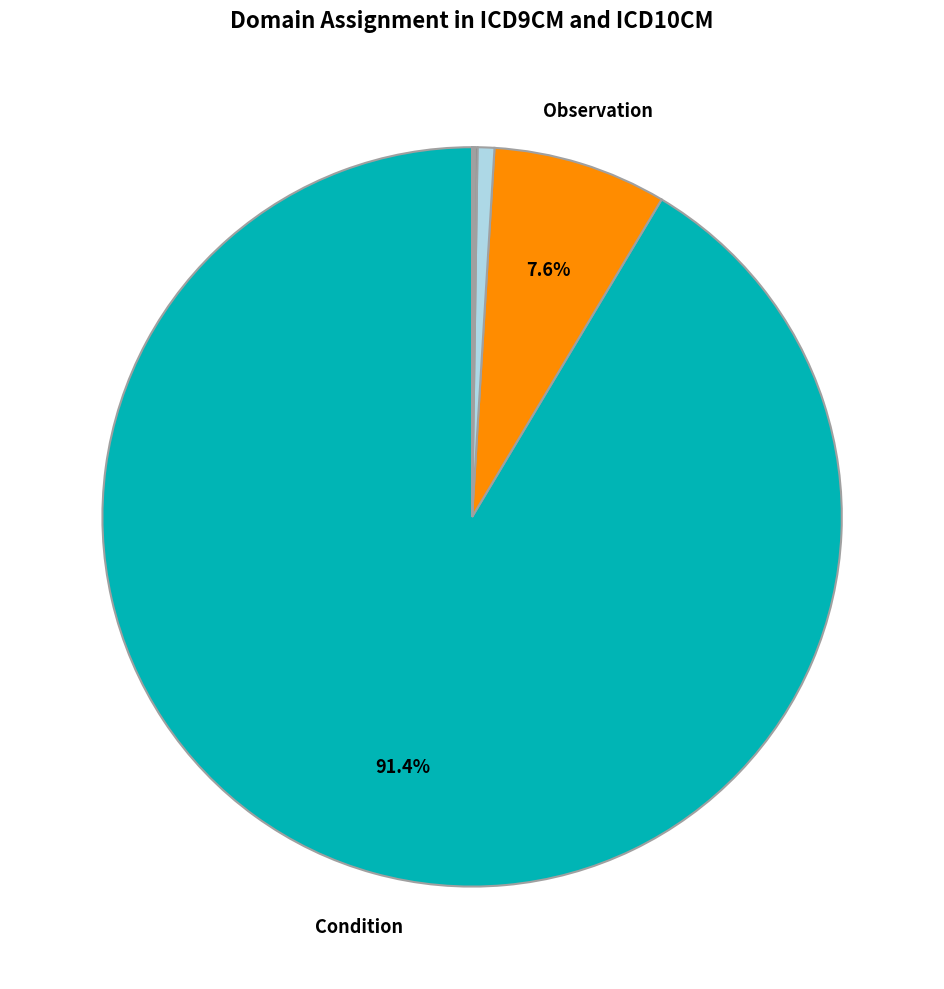

Count the number of slices in the pie.

8